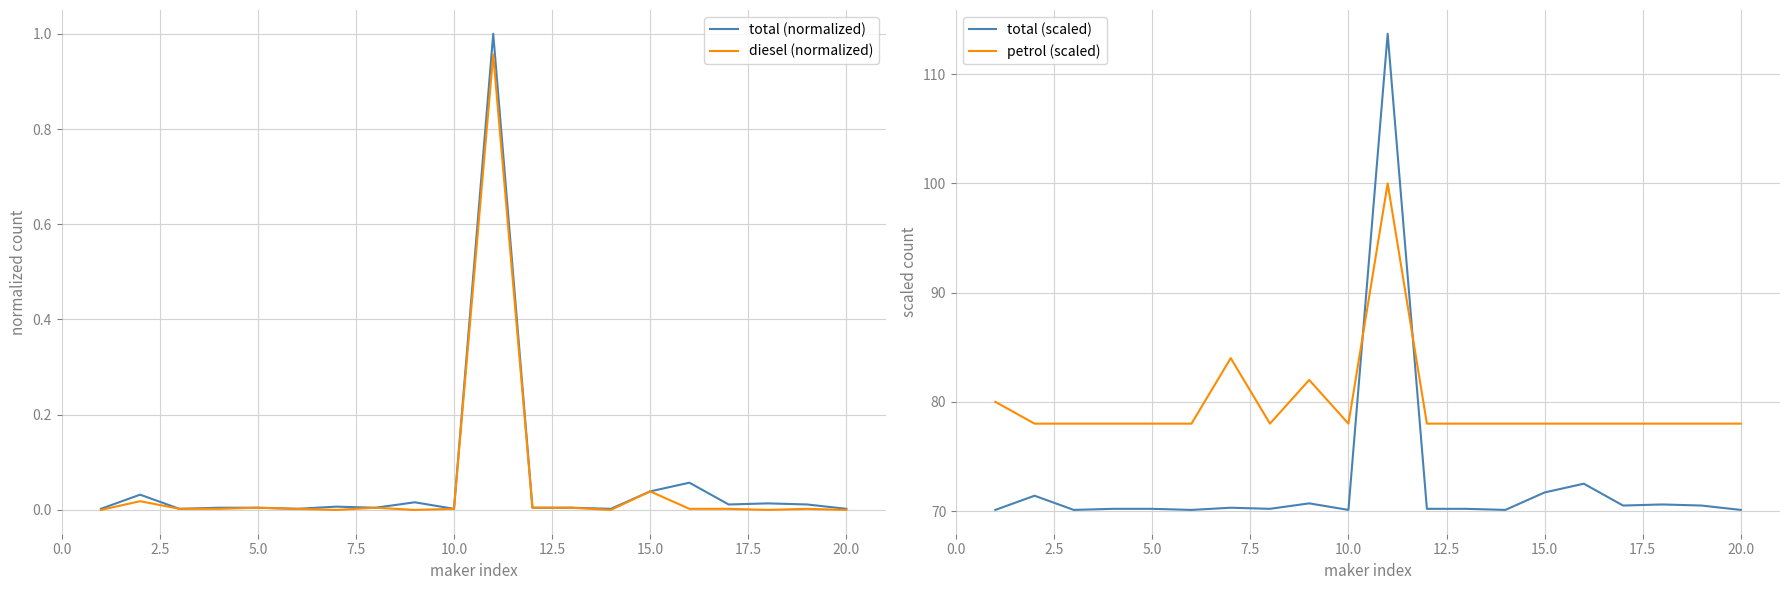

Which series ends up on top after the final intersection of petrol (scaled) and total (scaled)?

petrol (scaled)